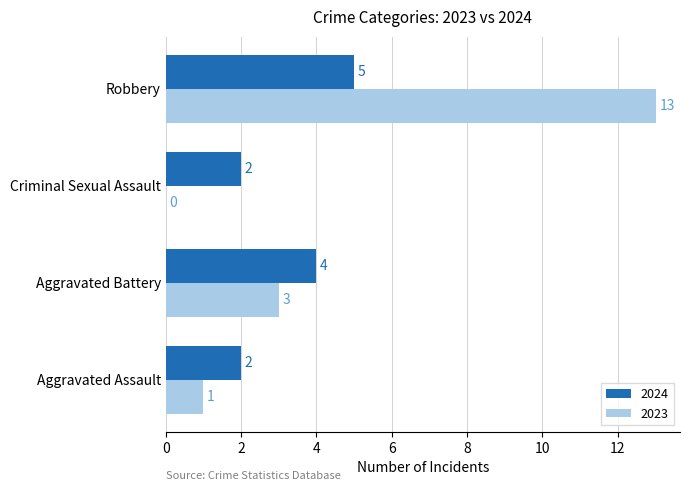

True or false: 2023 has a value of 1 at Aggravated Battery.

False